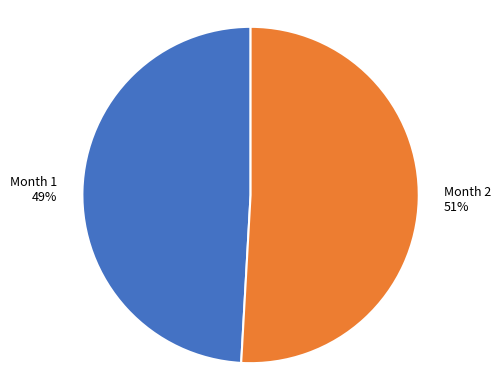

Is Month 1 the majority of the pie?

No